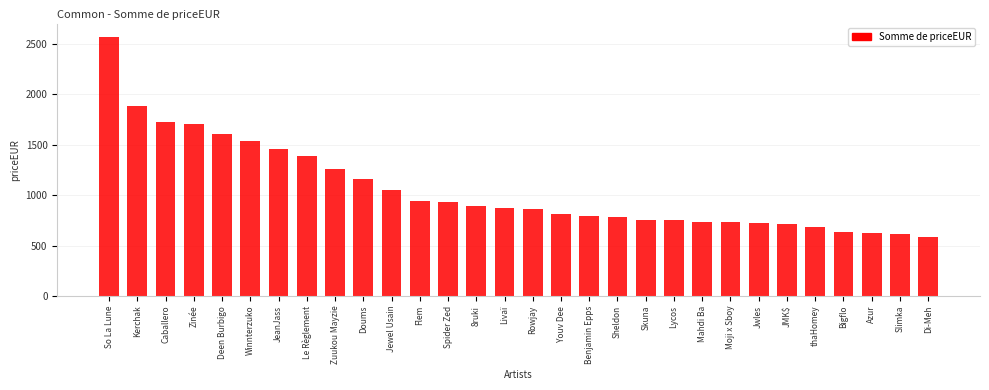

Which has a higher value, thaHomey or Zuukou Mayzie?

Zuukou Mayzie